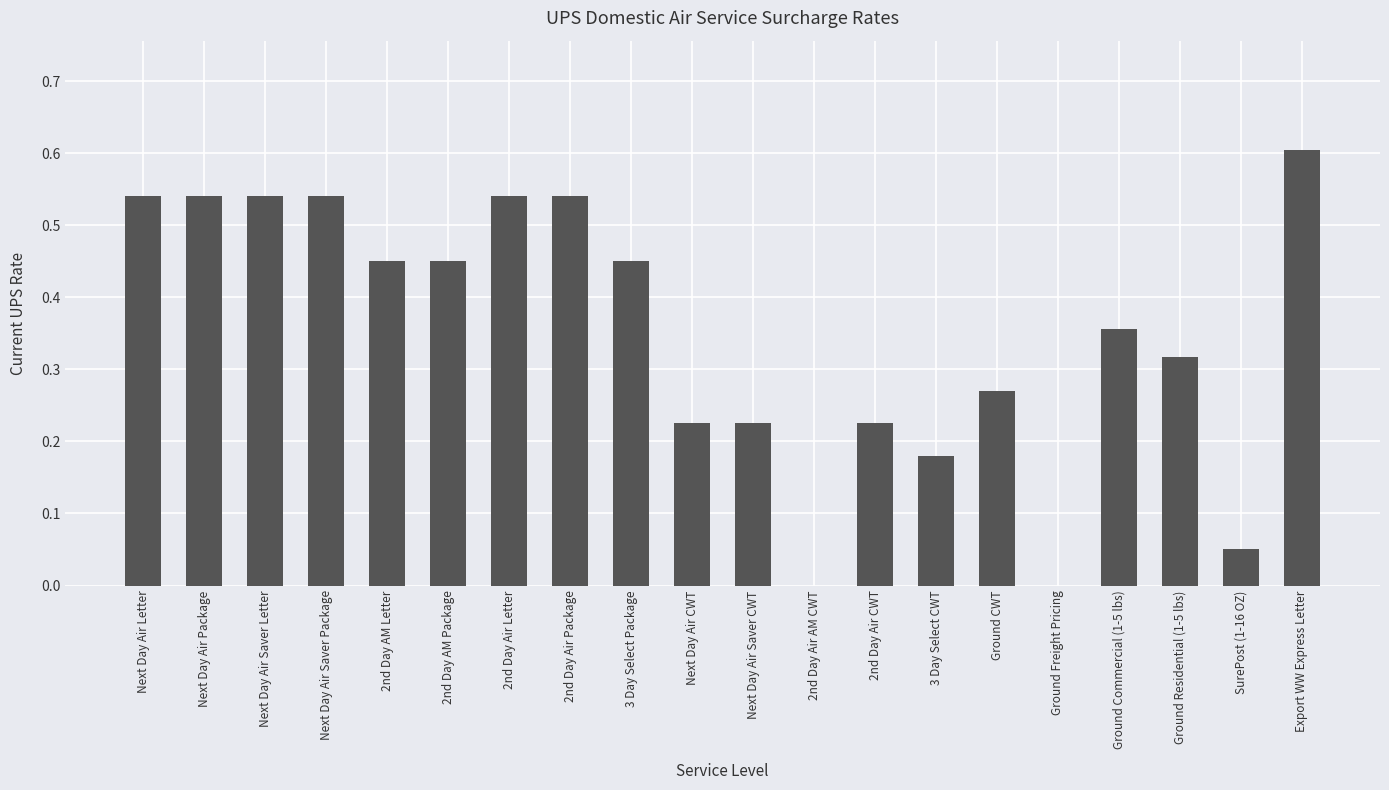

How many series are shown in this chart?

1